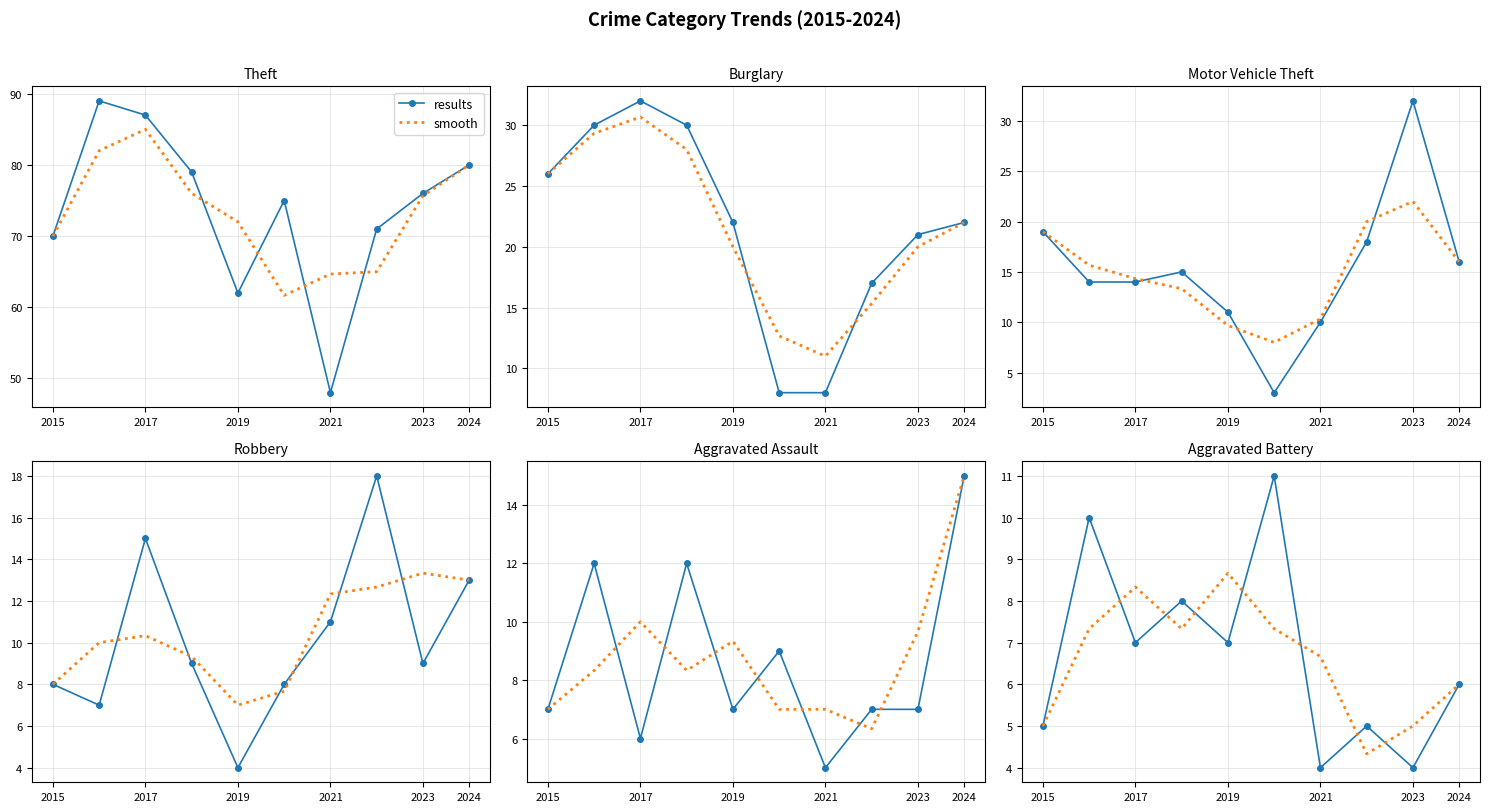

True or false: smooth and results cross at least once.

True